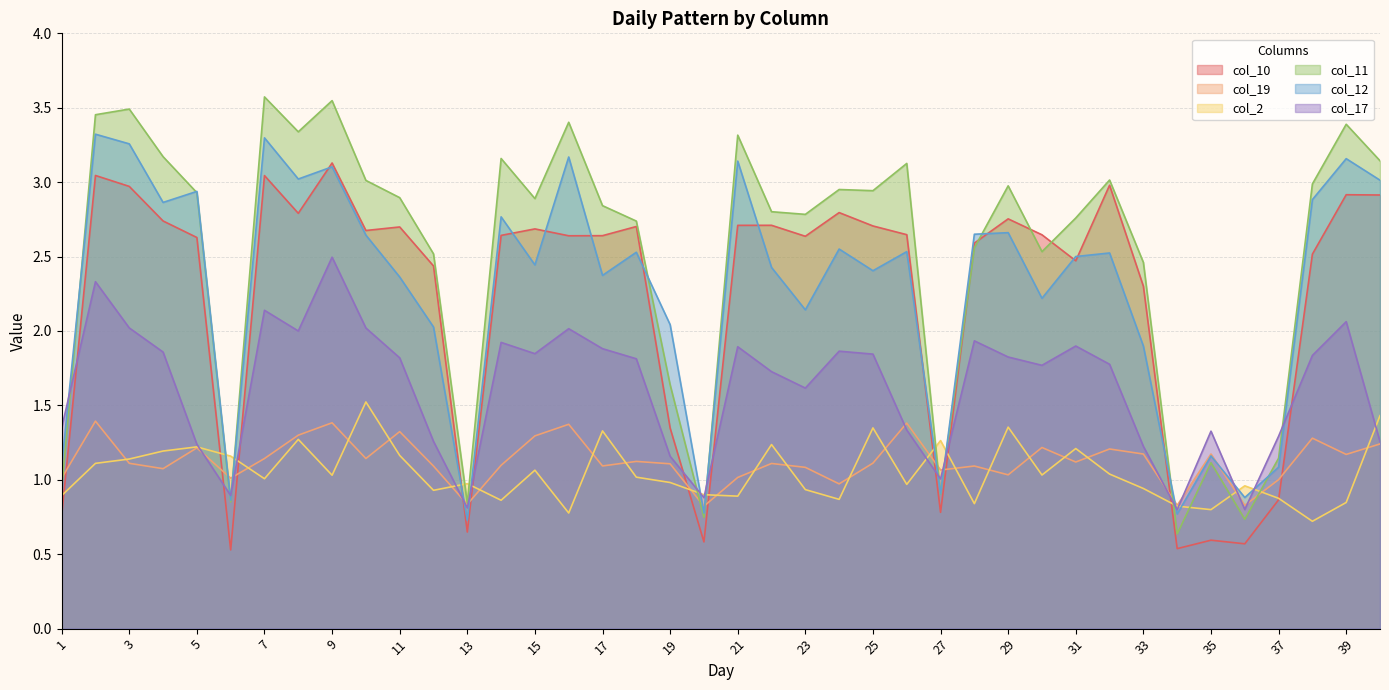

Which series has the largest total across all categories?

col_11